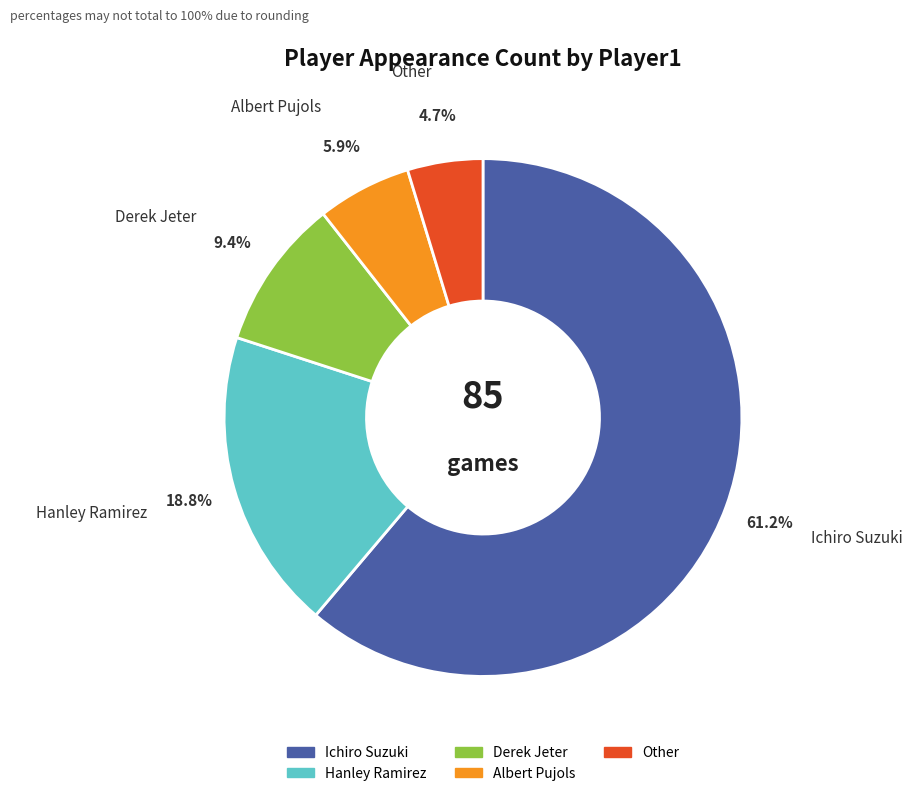

Which category has the smallest portion of the pie?

Other